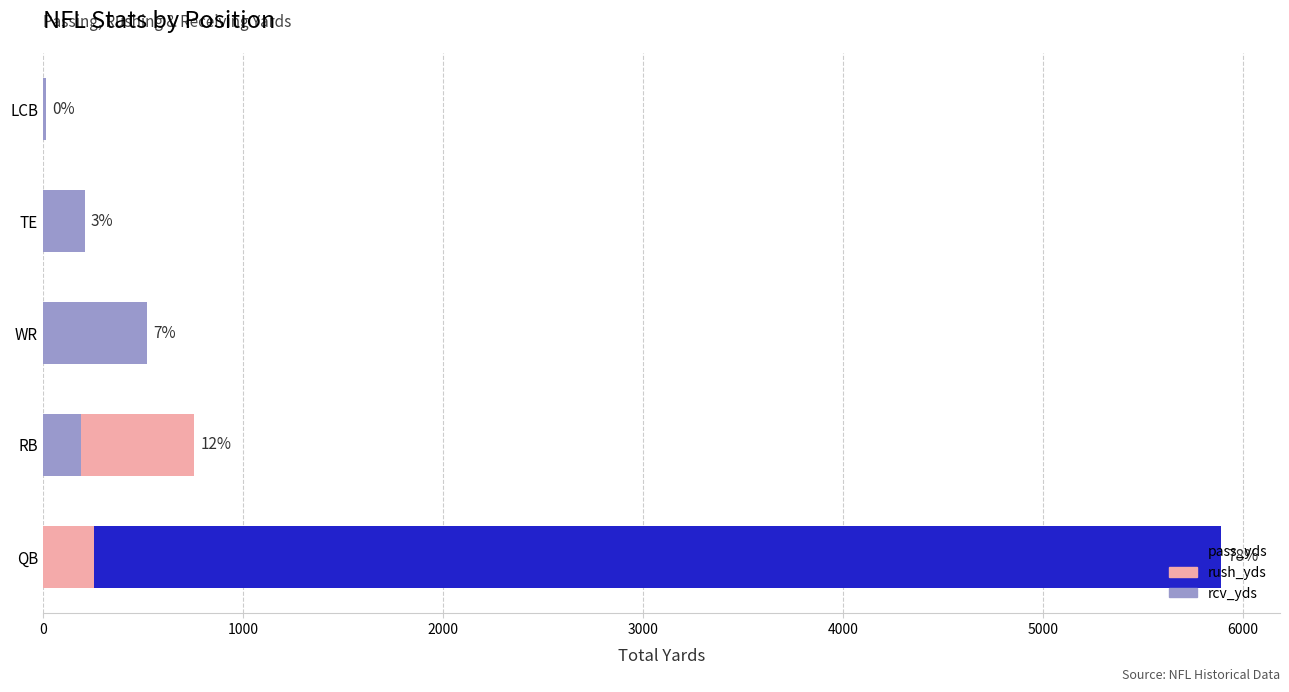

Are the bars horizontal?

Yes